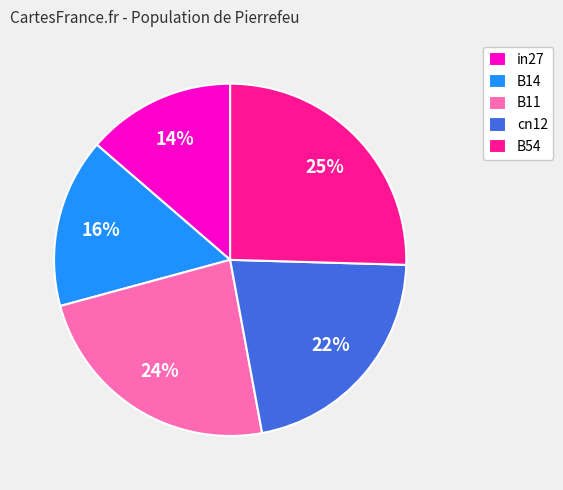

Which has a higher value, cn12 or B11?

B11